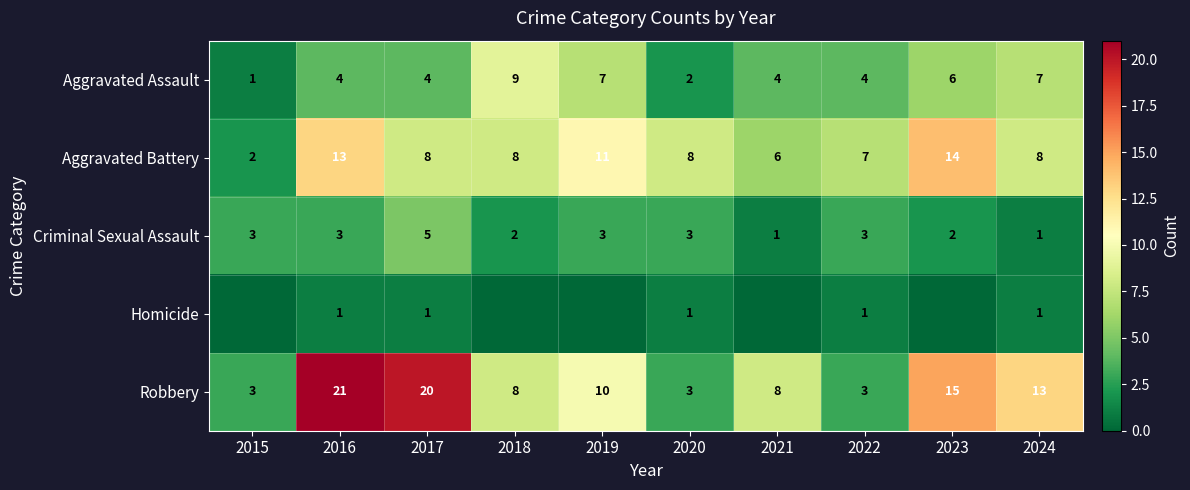

Count the number of data series in this chart.

5